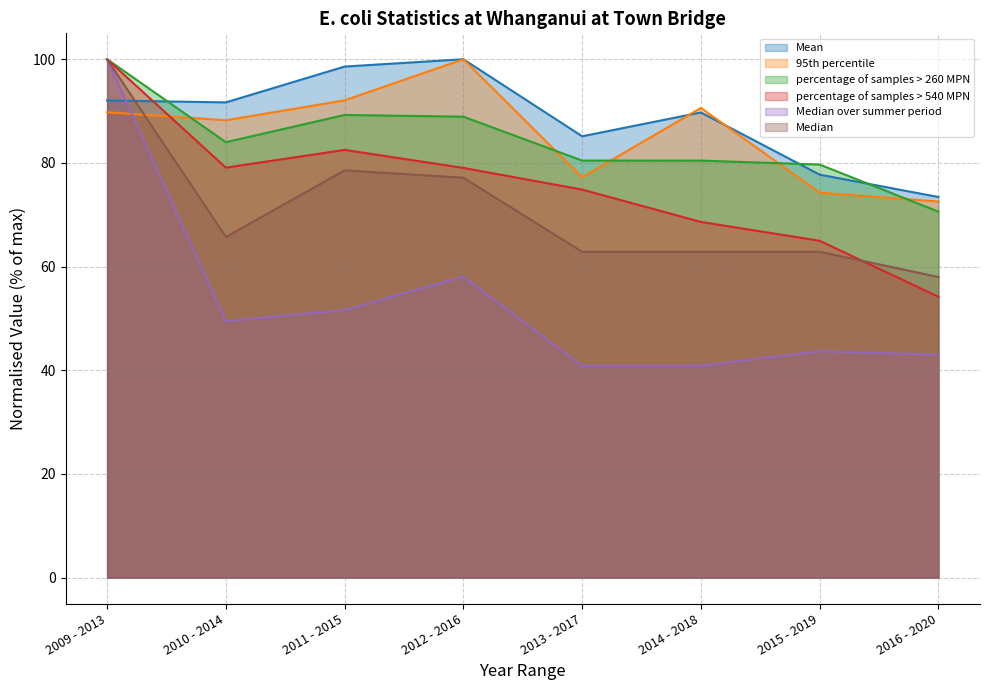

How many intersections are there between Median and Mean?

1